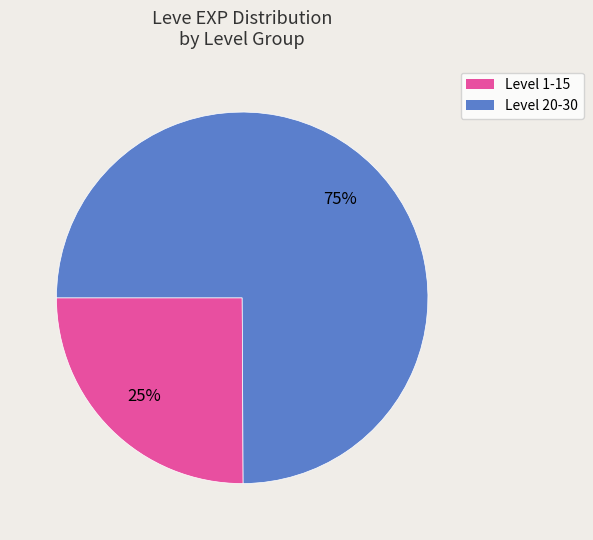

Does any single category account for the majority?

Yes